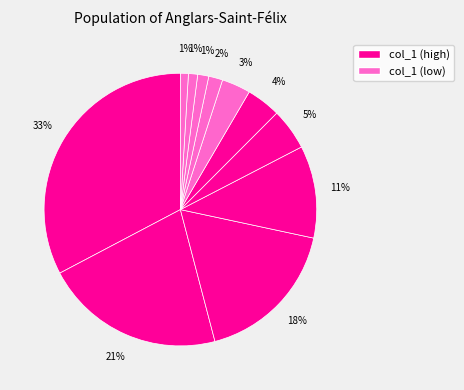

How many segments does this pie chart have?

11